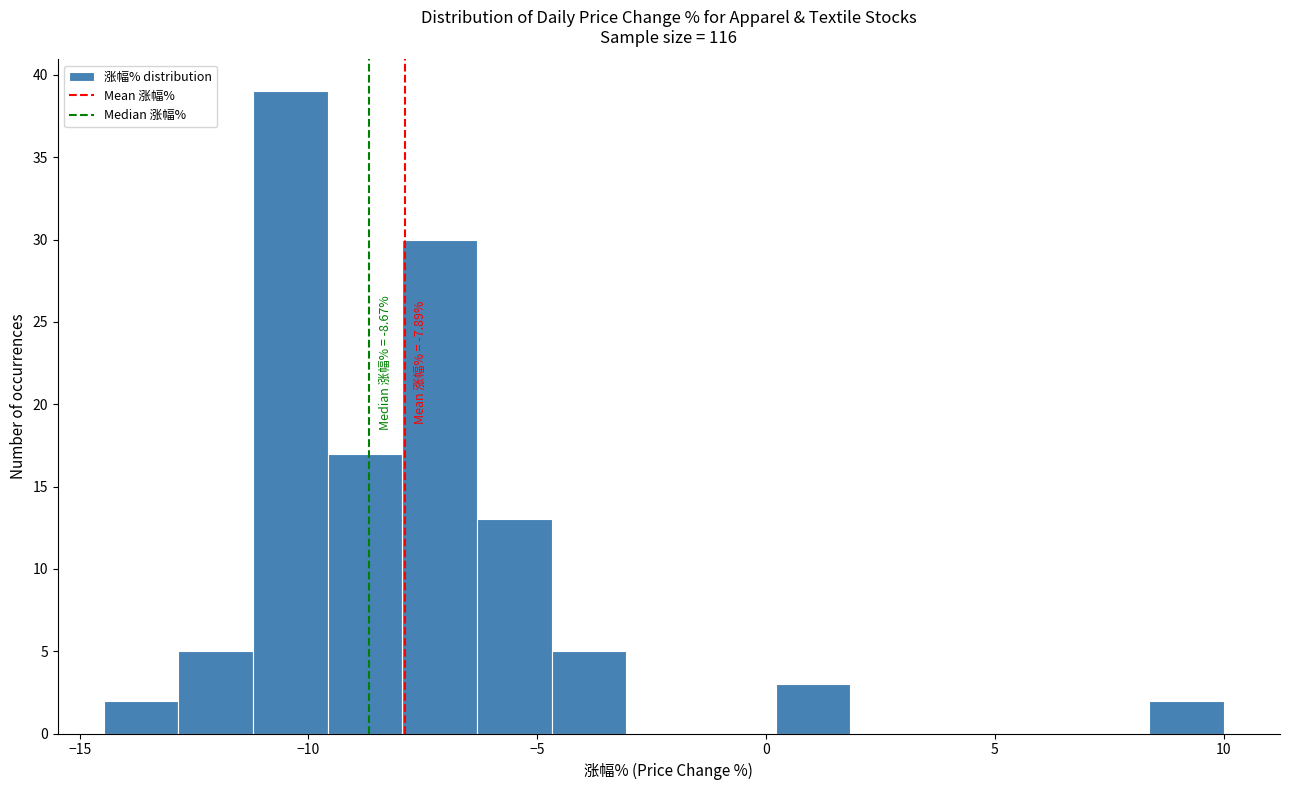

Around what value on the x-axis is the tallest bar? Give the approximate position of its centre, as read against the axis.

-10.5